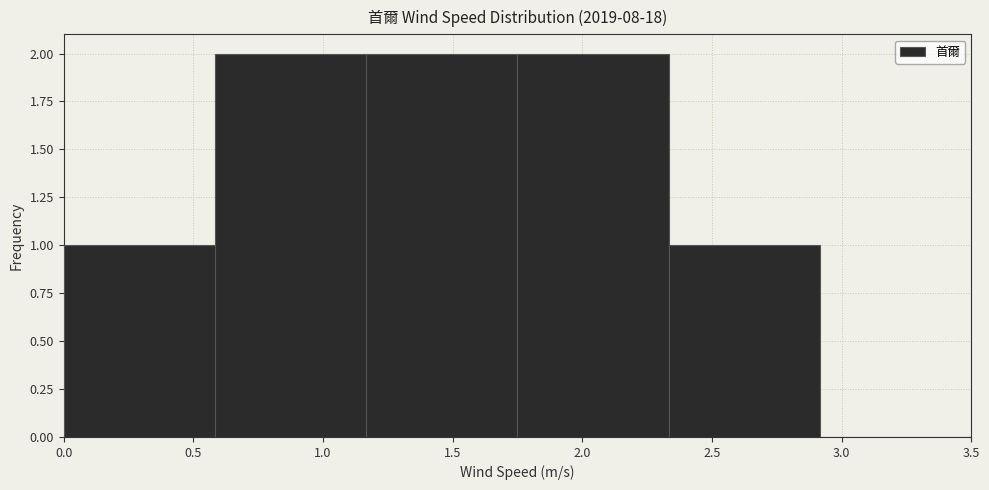

Reading left to right, transcribe this chart: for each bar, give the range it covers on the x-axis and its height. Neither the bar edges nor the heights are printed on the chart, so give them approximately, as read against the axes.

0.00 to 0.60: 1
0.60 to 1.15: 2
1.15 to 1.75: 2
1.75 to 2.35: 2
2.35 to 2.90: 1
2.90 to 3.50: 0